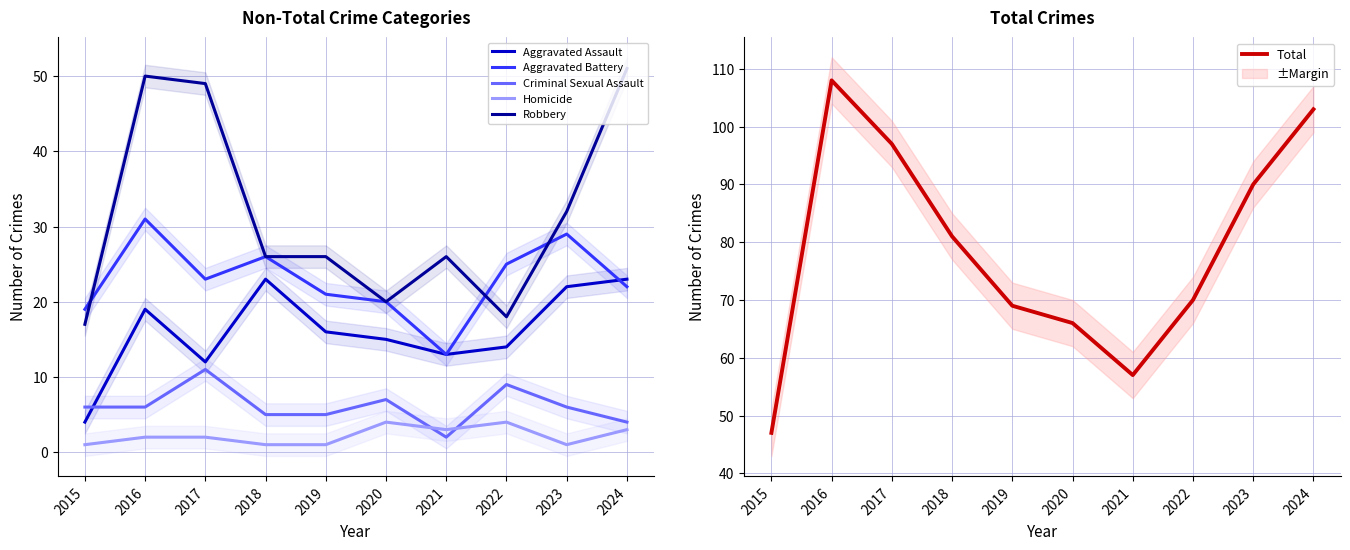

What is the value of the Total point at the 1st from the left?

47